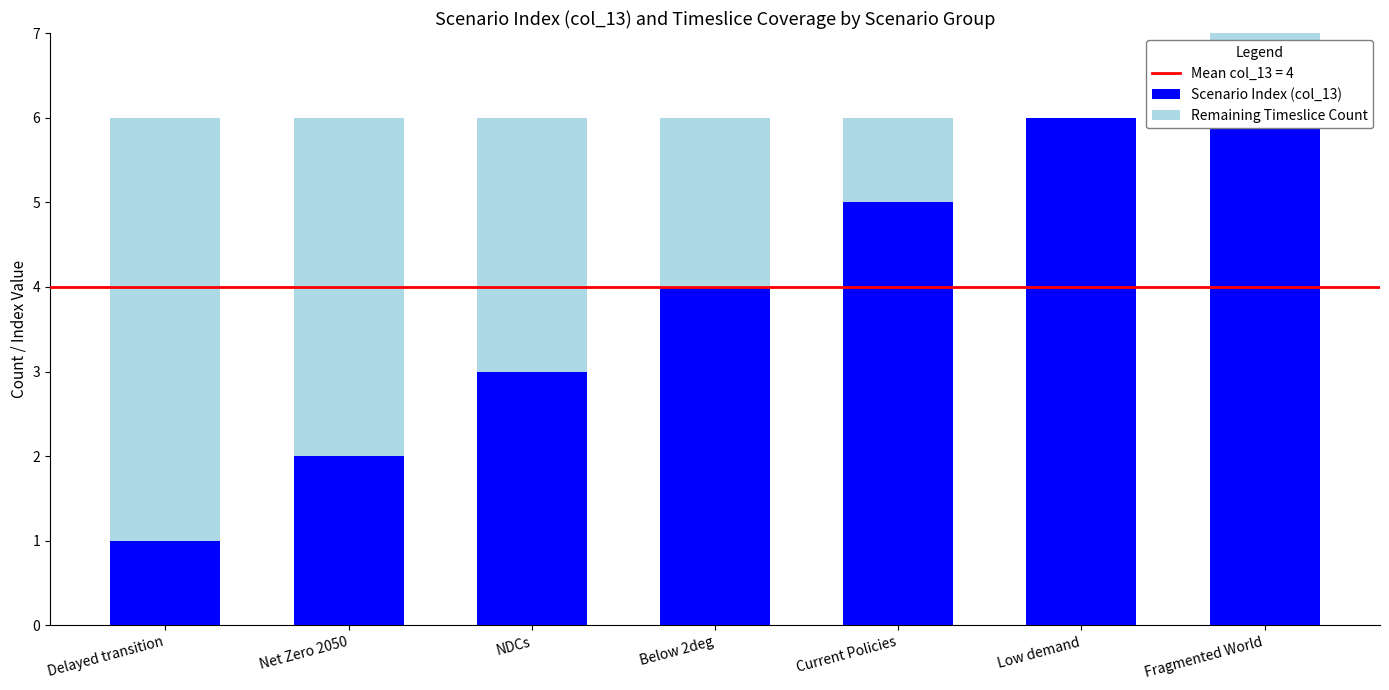

At which label does Scenario Index (col_13) reach its minimum?

Delayed transition